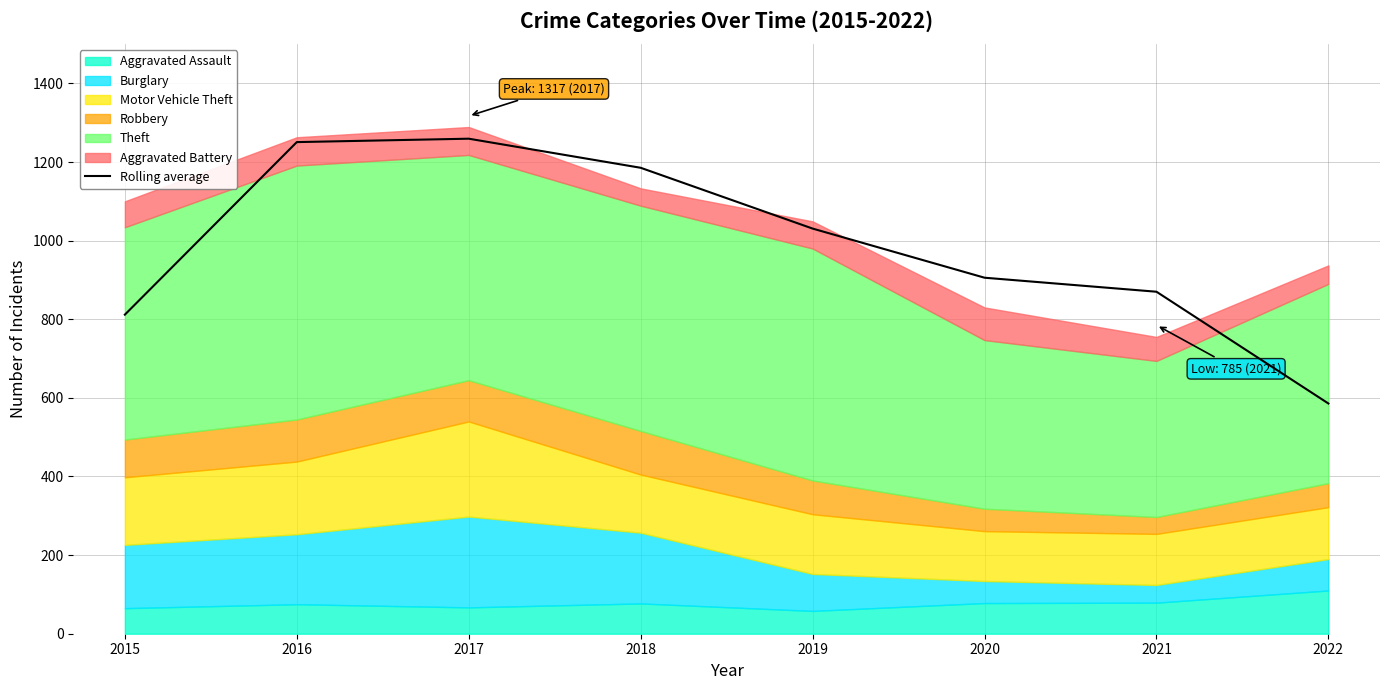

What is the value of the 6th point from the left?

905.7